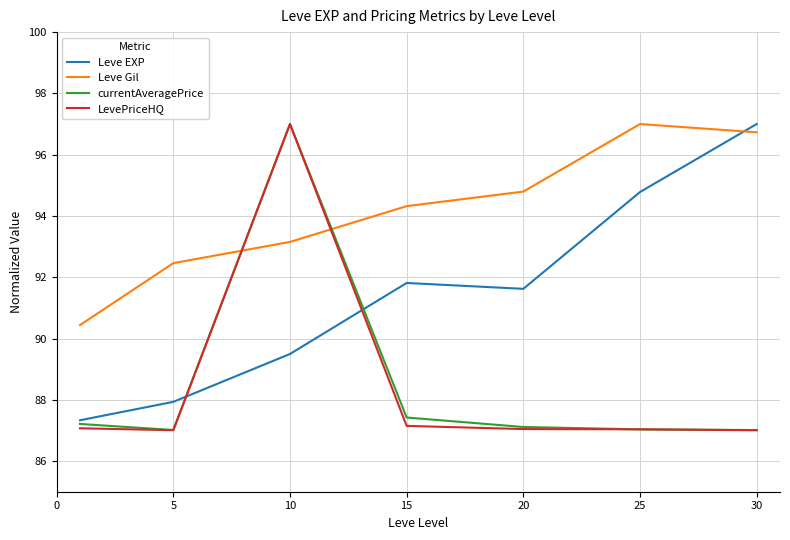

What is the greatest value displayed?

97.0